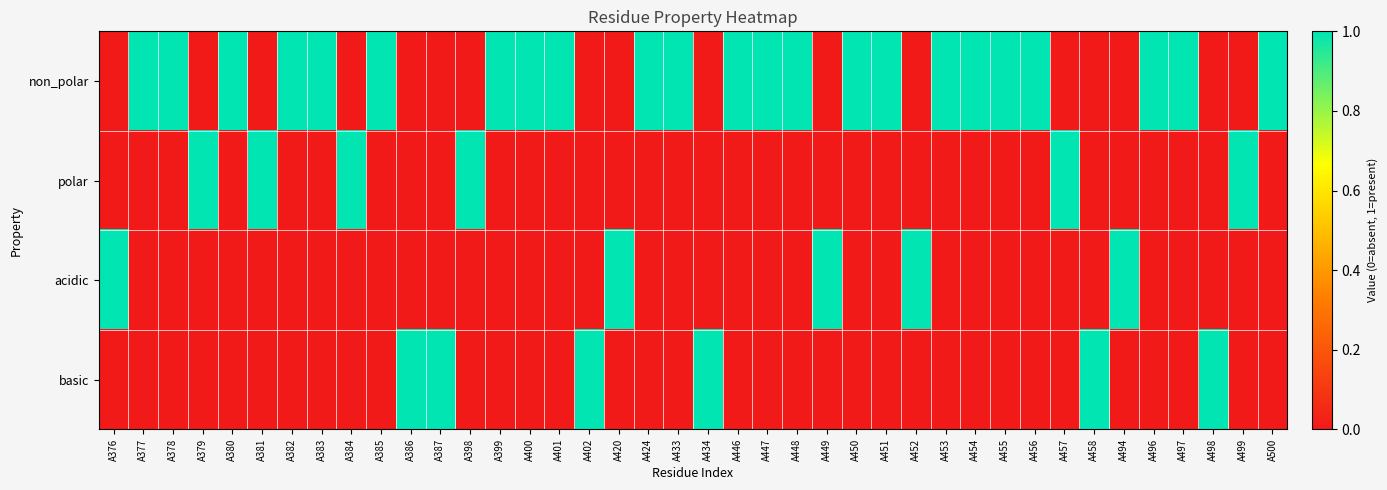

How many data points does each series have?

40